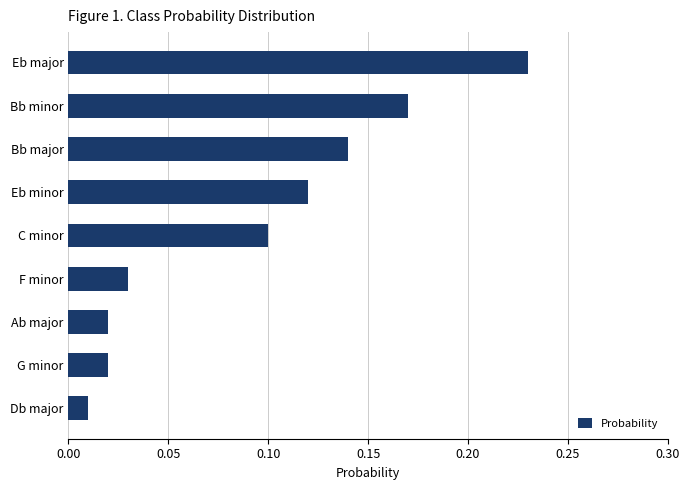

At which label is the value closest to 0?

Db major